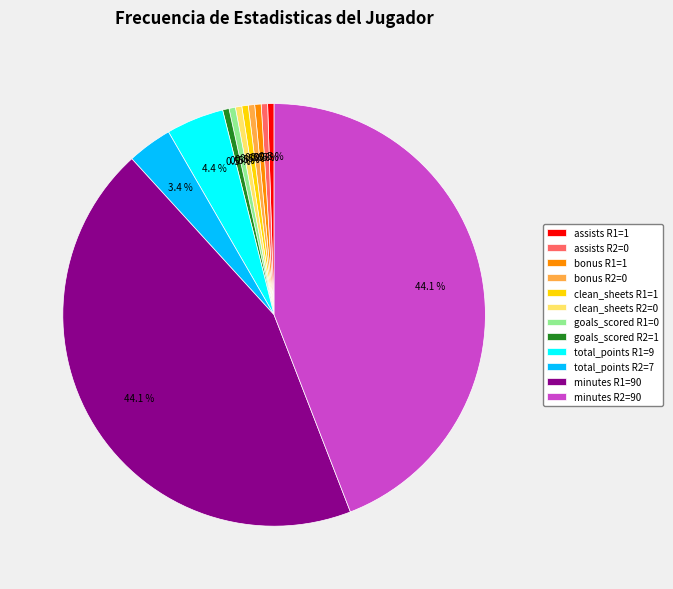

Combined, do assists R2=0 and bonus R1=1 account for over 50%?

No